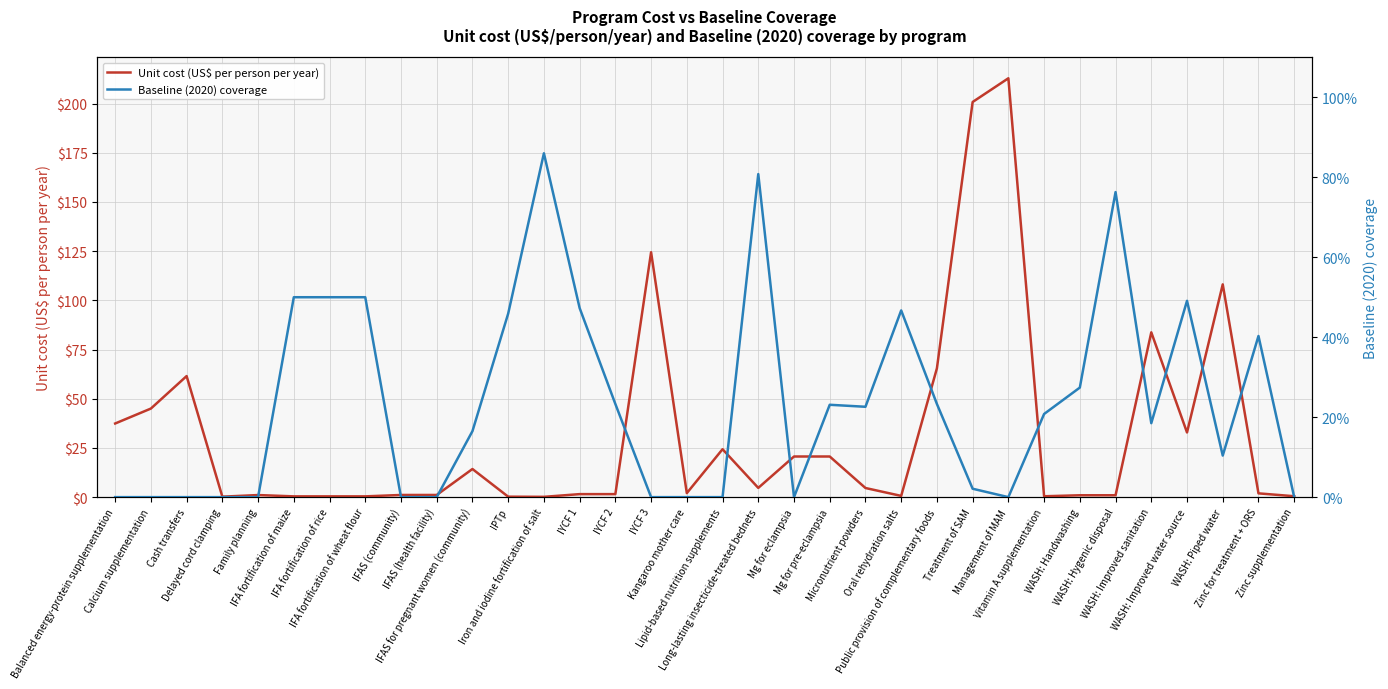

Between which two adjacent categories do Baseline (2020) coverage and Unit cost (US$ per person per year) first intersect?

Family planning and IFA fortification of maize